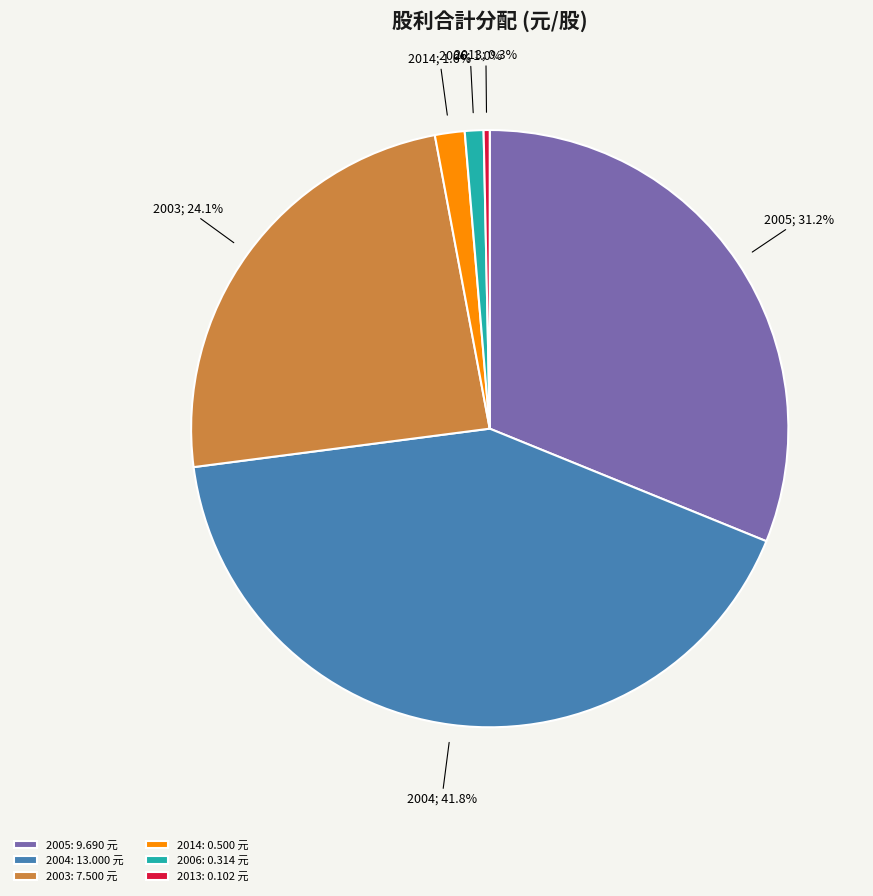

Is the sum of 2005: 9.690 元 and 2014: 0.500 元 greater than half?

No